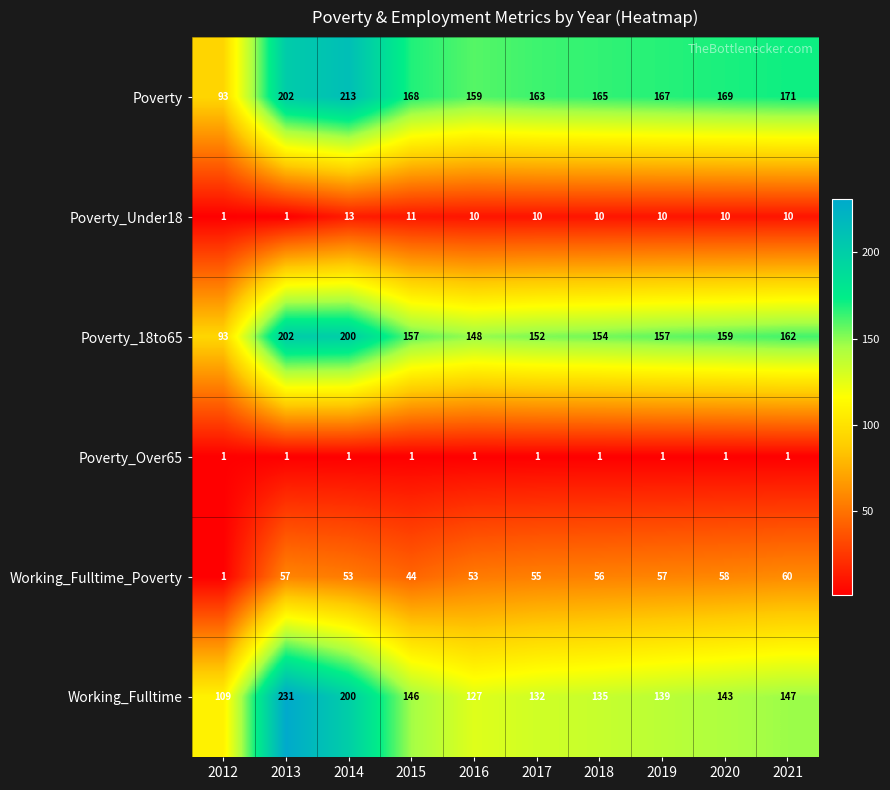

What is the average value of the Poverty_18to65 series?

158